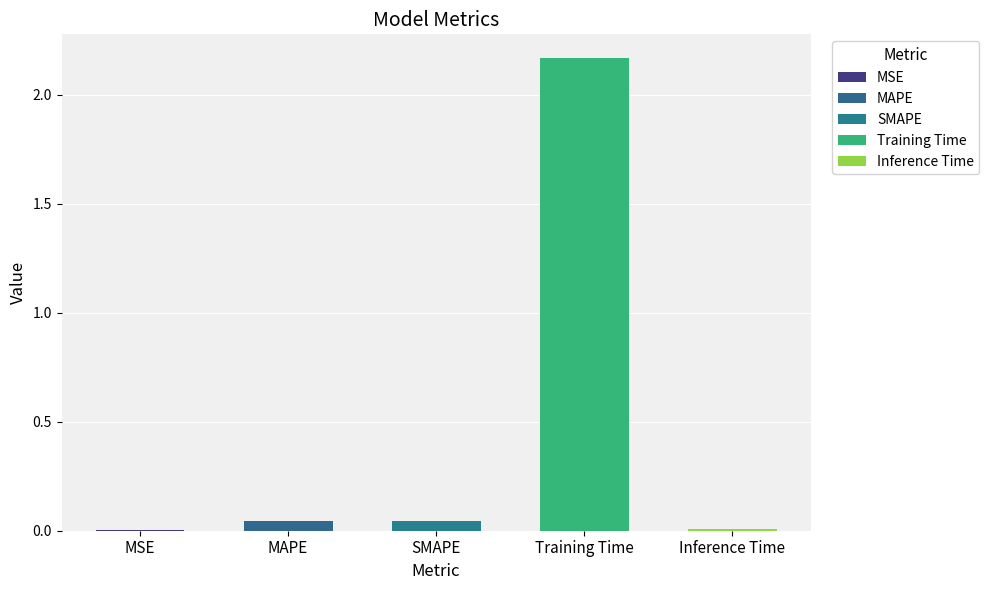

What is the maximum value shown in the chart?

2.2